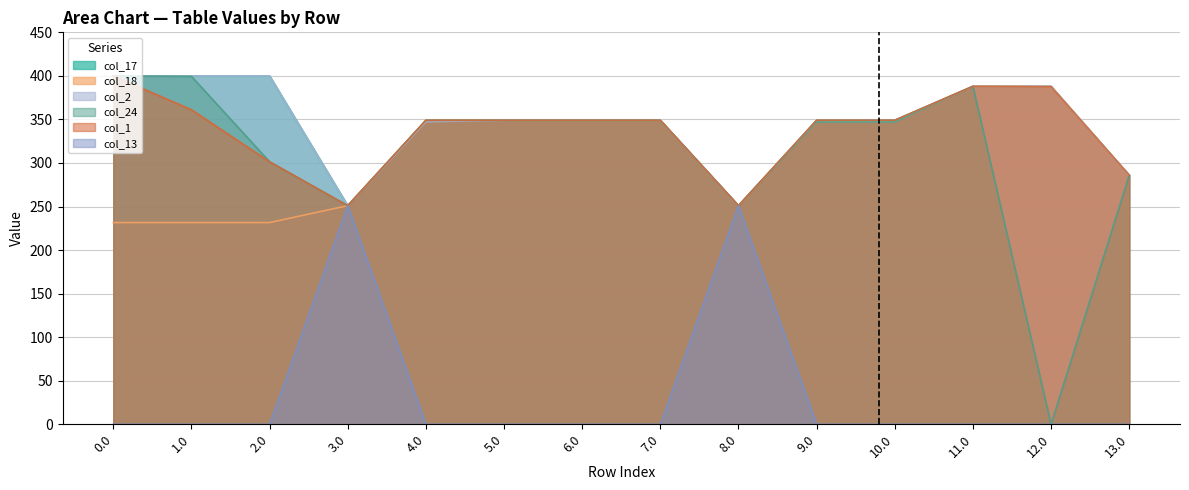

List the series in order of their peak value, highest first.

col_17, col_2, col_24, col_1, col_18, col_13